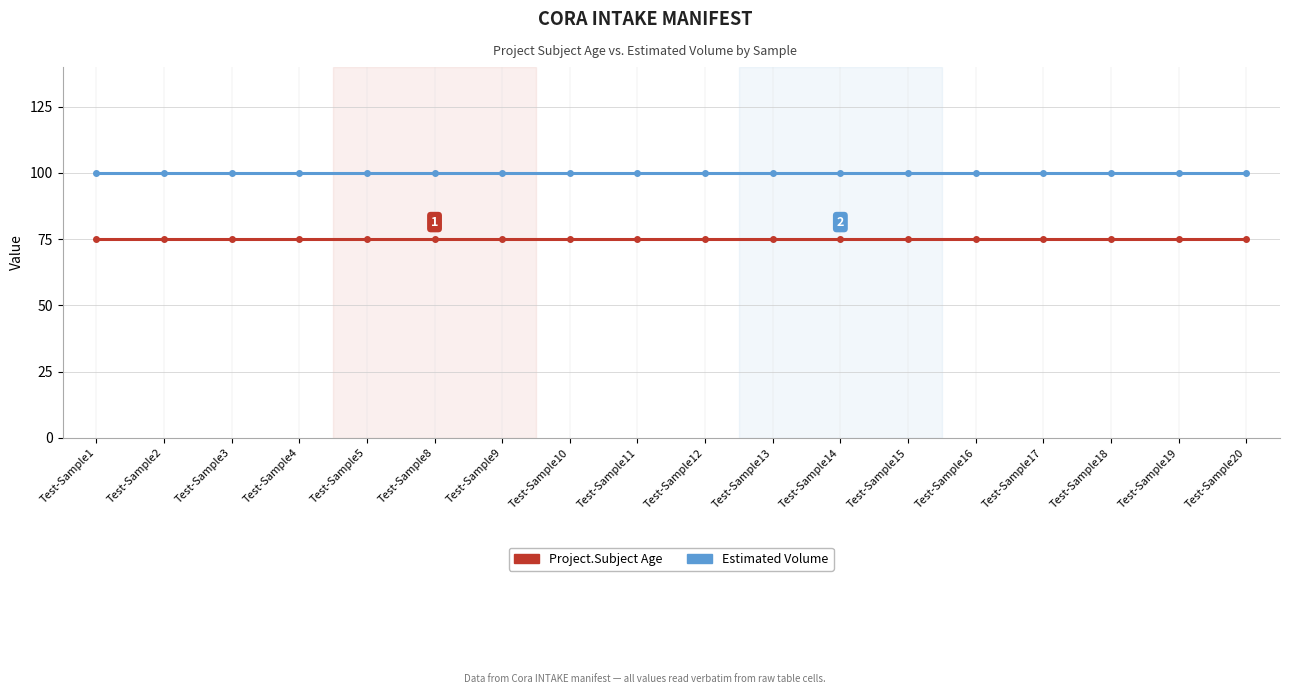

Is it true that Project.Subject Age equals 75.0 at Test-Sample3?

True